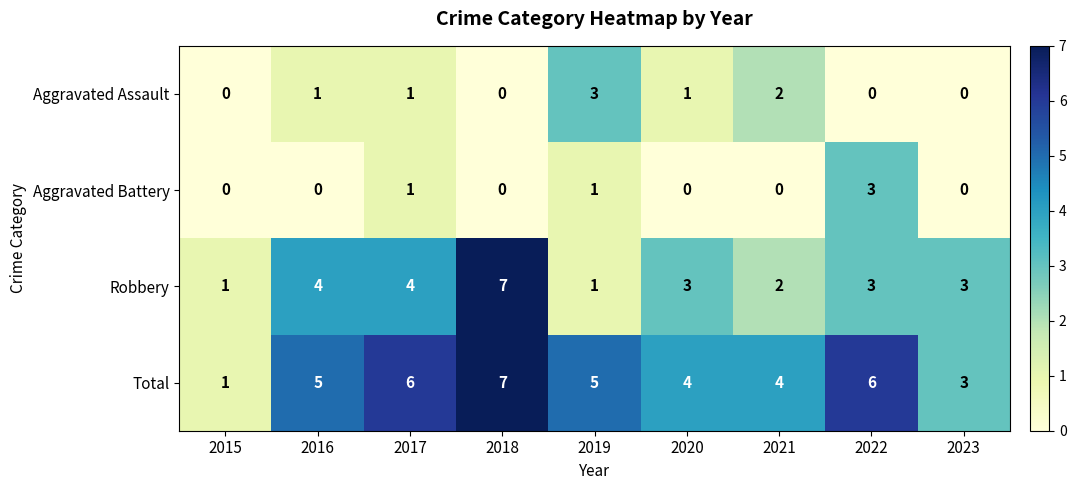

Rank the series at 2016 from highest to lowest value.

Total, Robbery, Aggravated Assault, Aggravated Battery